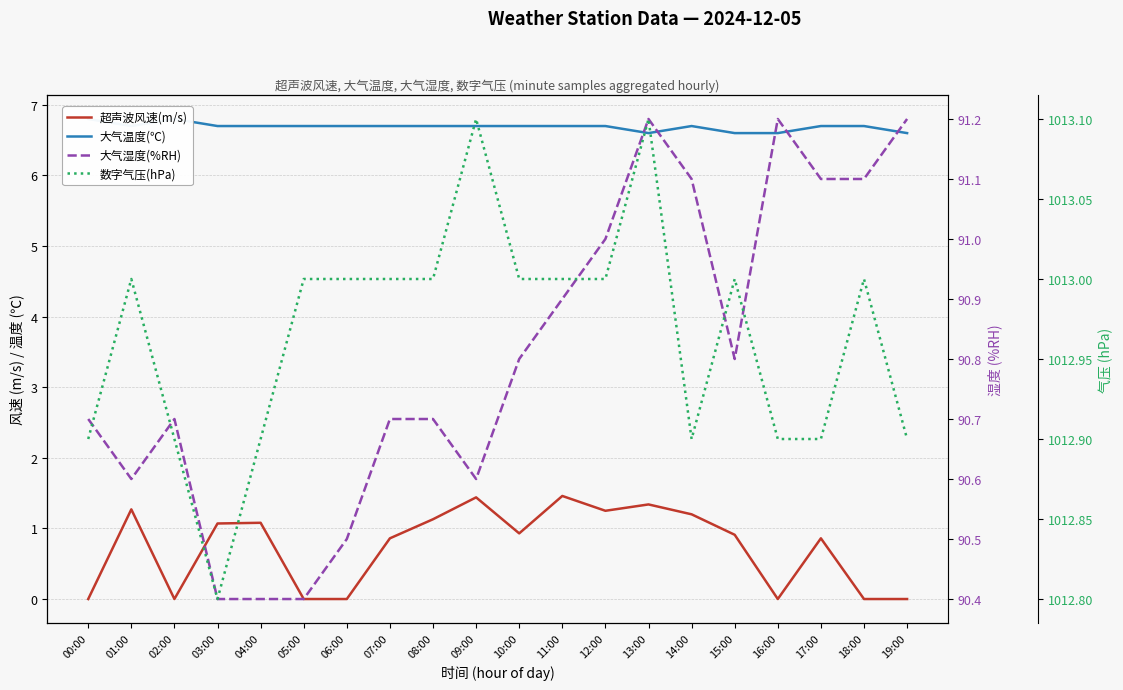

True or false: 大气温度(℃) and 数字气压(hPa) intersect in this chart.

False